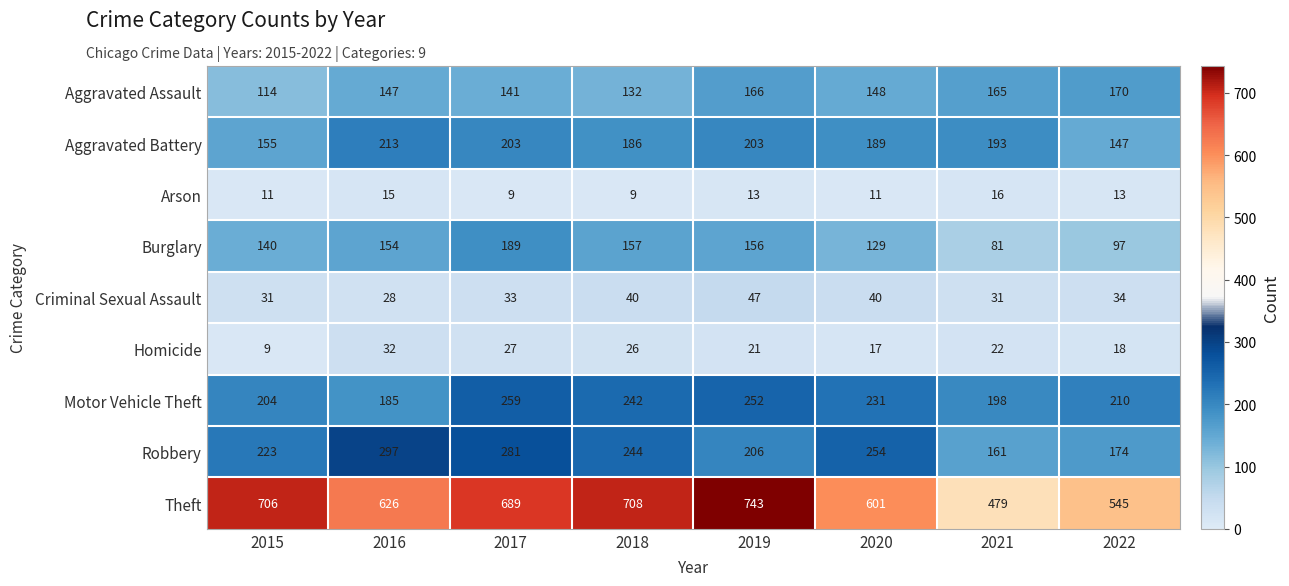

At how many categories does at least one series exceed 524?

7